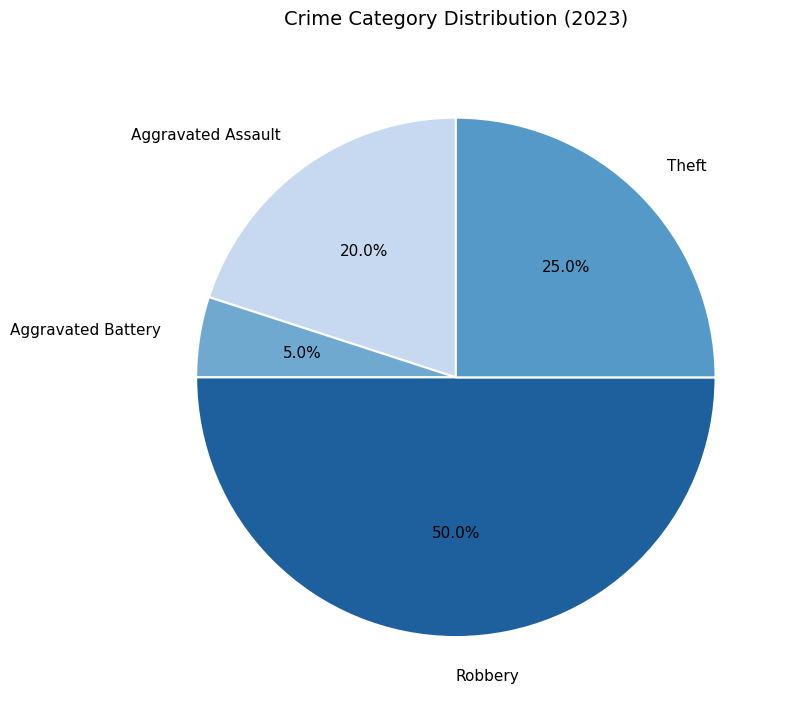

To the nearest percent, what is the average slice percentage?

25%